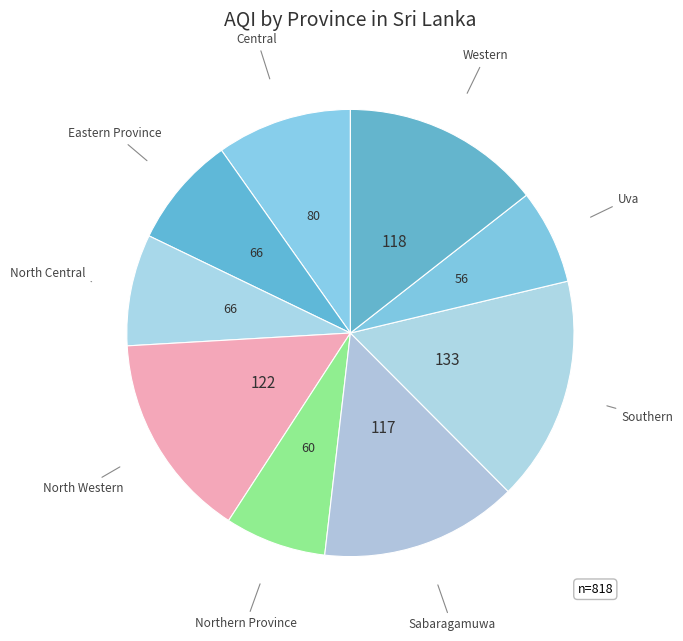

How many segments does this pie chart have?

9